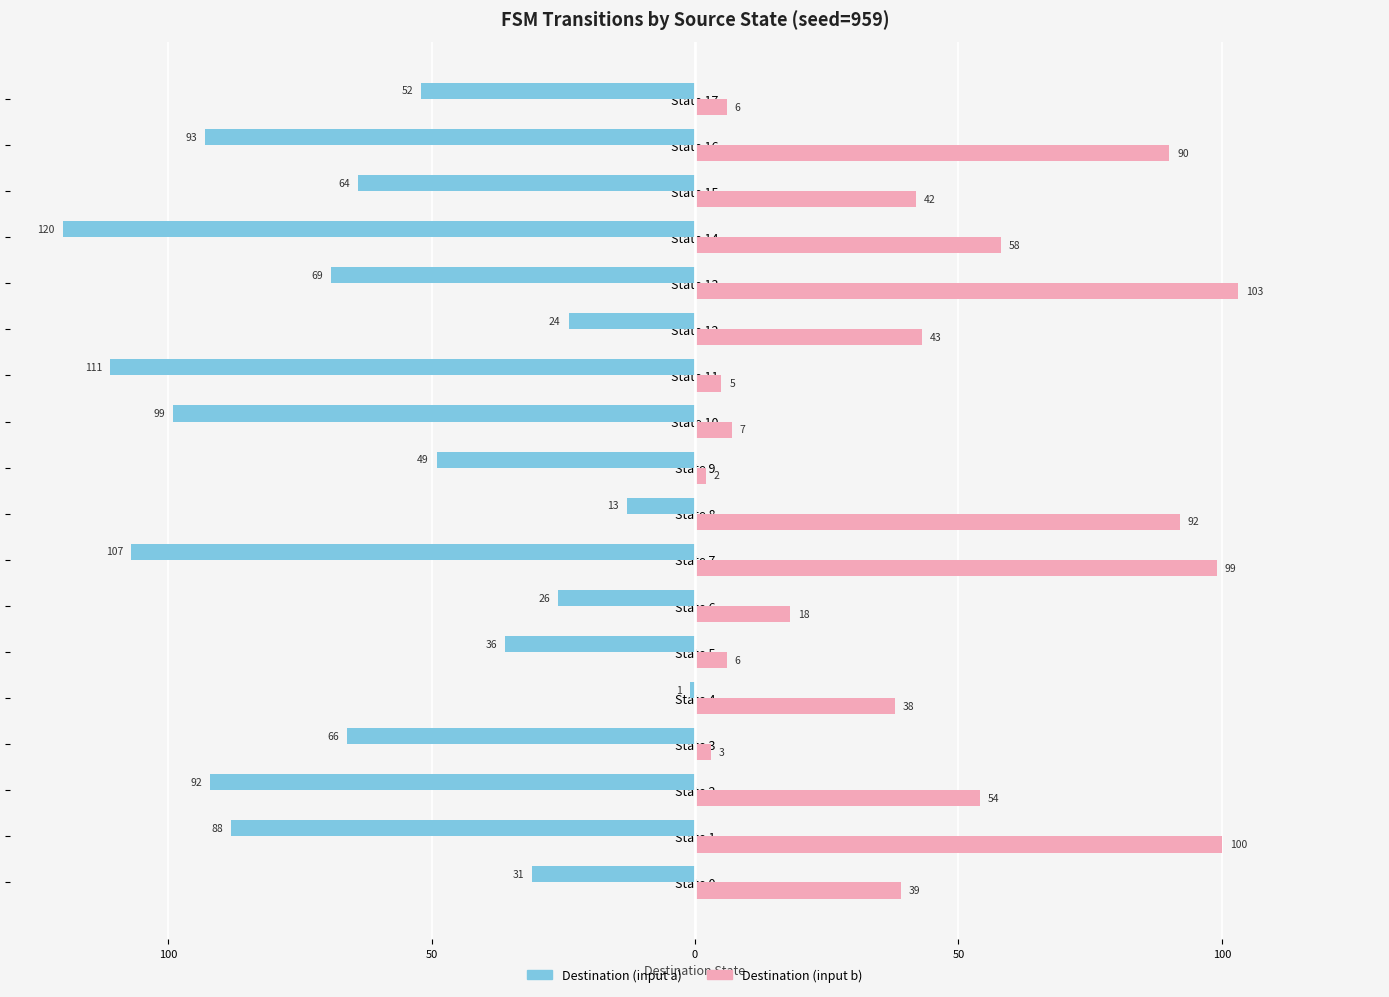

What are all the series names shown in the legend?

Destination (input a), Destination (input b)